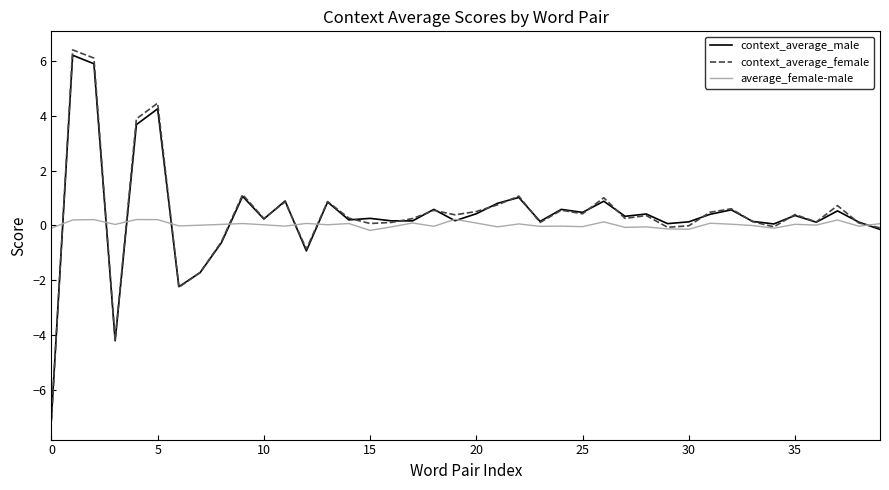

Which series has the largest range (max minus min)?

context_average_female